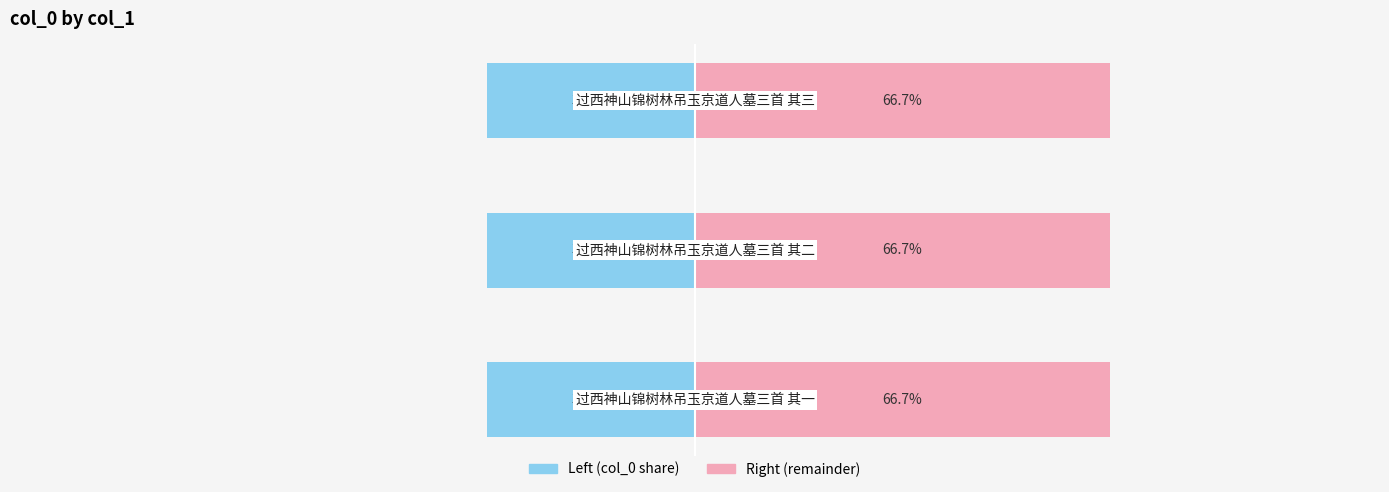

At how many categories does at least one series exceed 52?

3